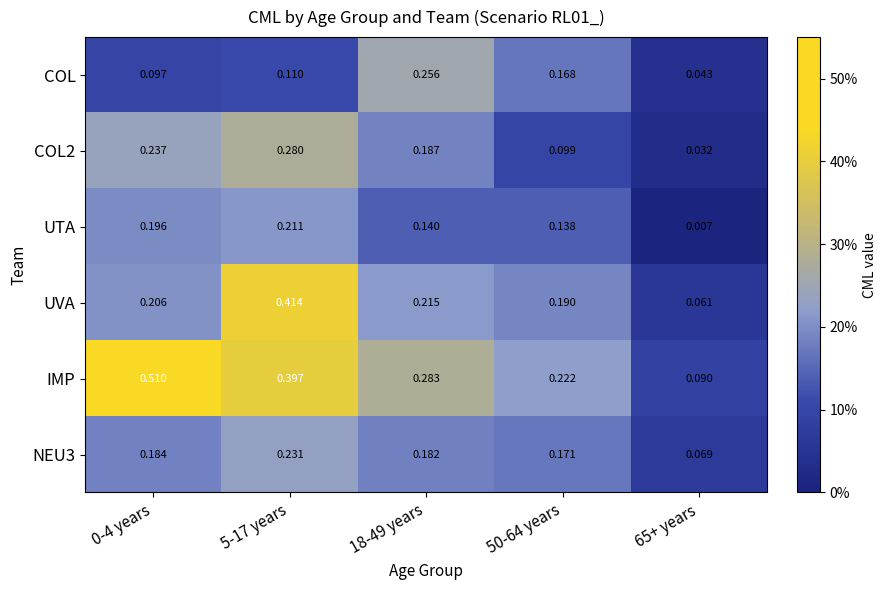

Between 0-4 years and 50-64 years, which series saw the biggest shift?

IMP